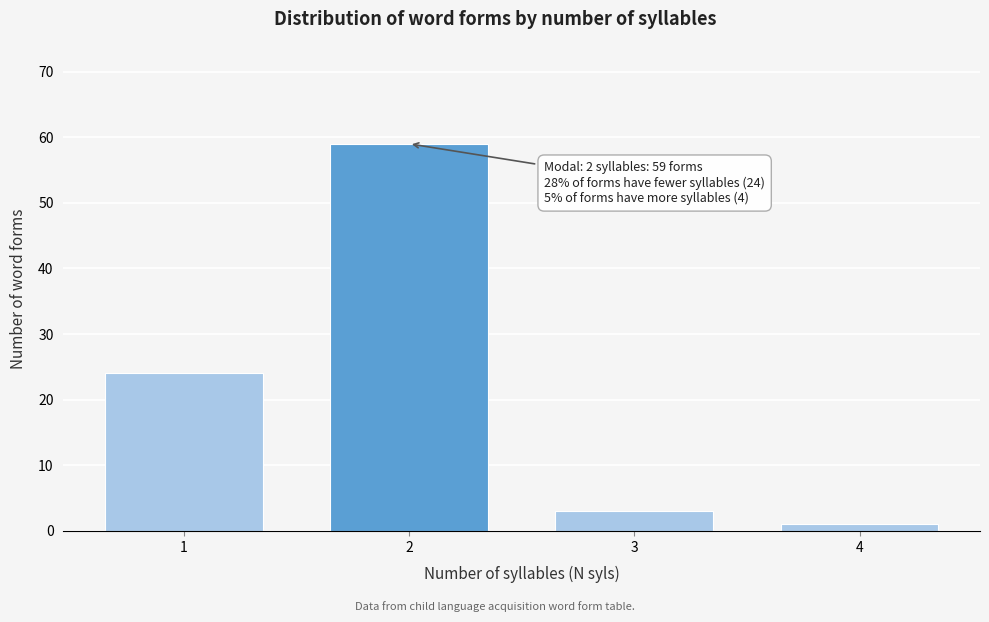

Reading left to right, what are all the values shown in this chart?

1=24	2=59	3=3	4=1